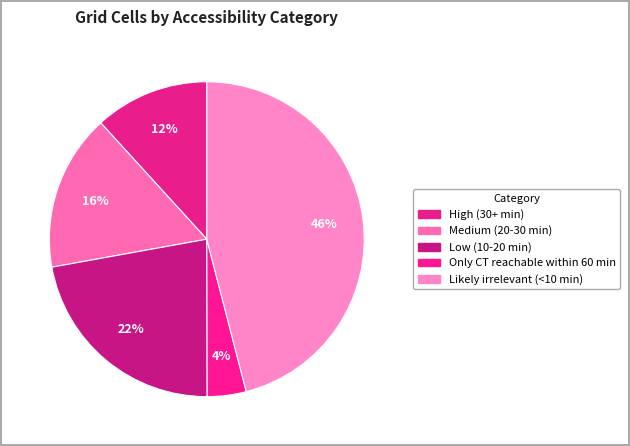

Between Low (10-20 min) and Medium (20-30 min), which is larger?

Low (10-20 min)